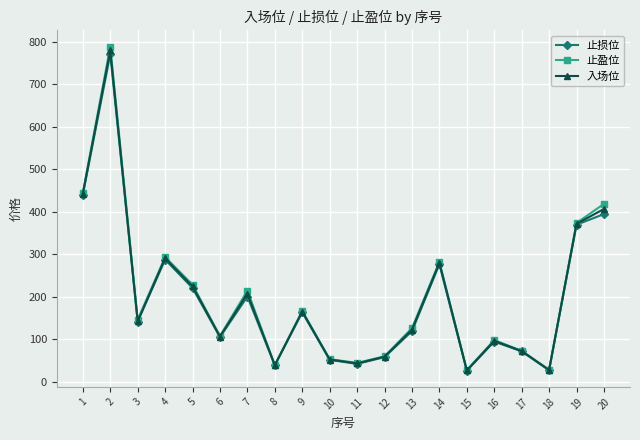

Is the value of 止盈位 at 16 greater than the value of 入场位 at 2?

No